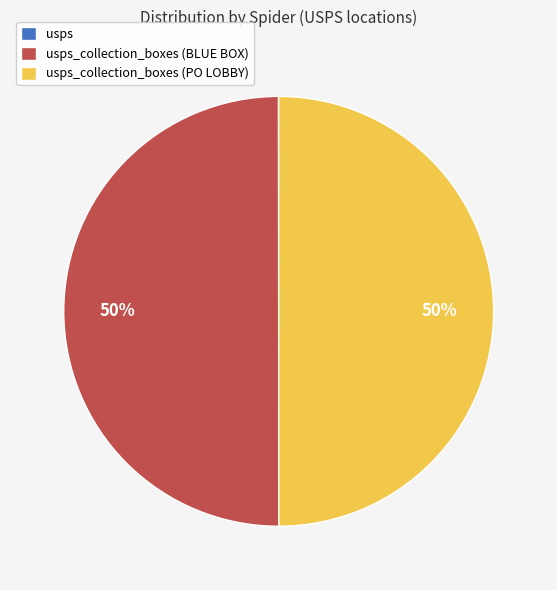

To the nearest percent, what is the average slice percentage?

33%